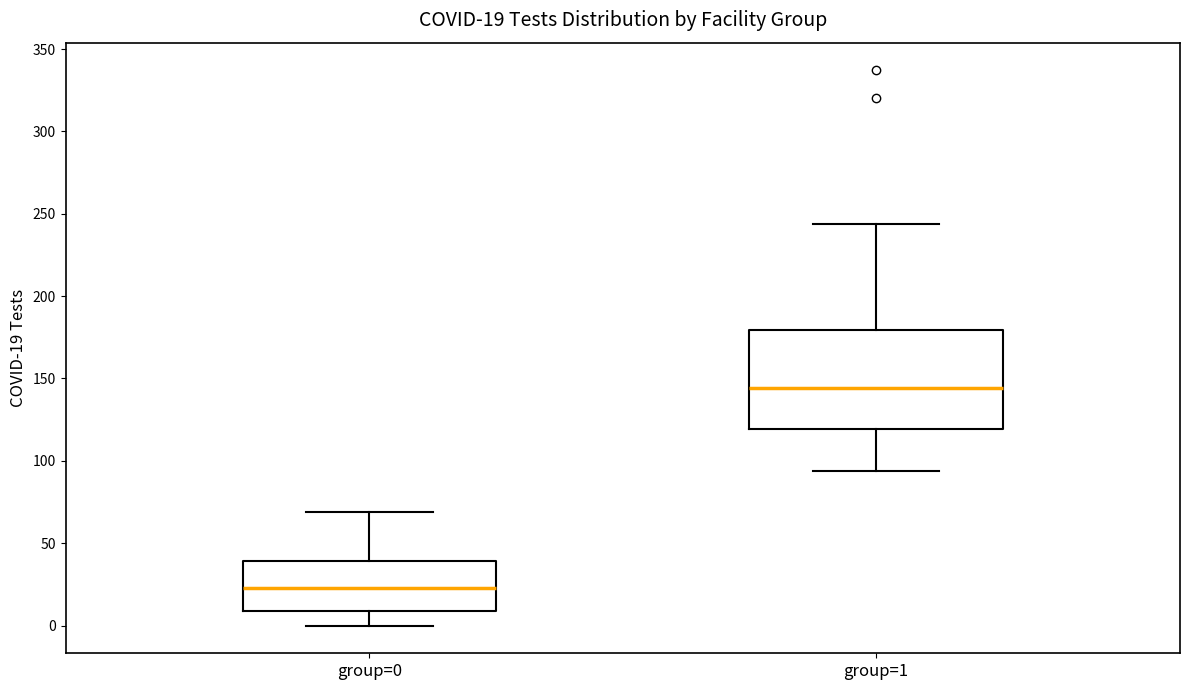

Which box has the highest median line?

group=1